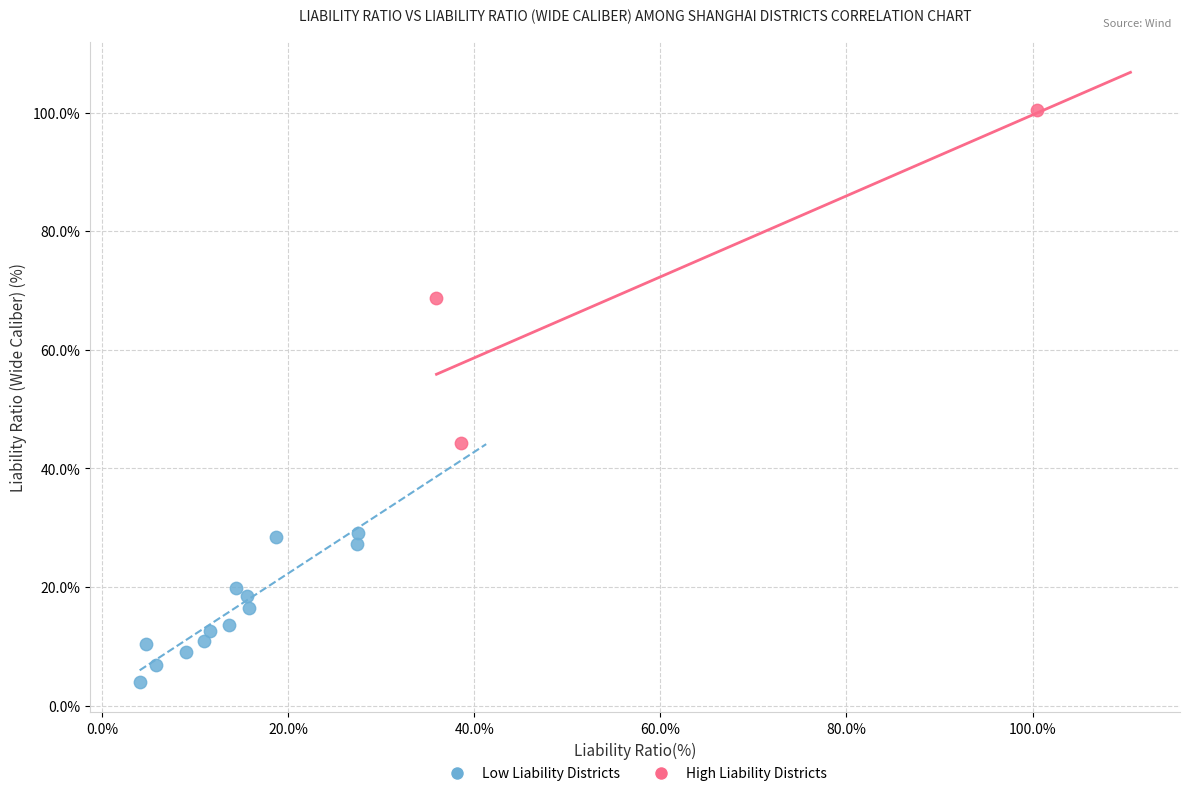

Which series contains the highest Y value?

High Liability Districts